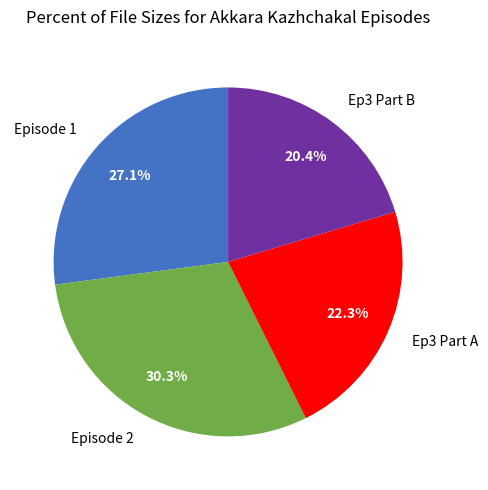

How many segments does this pie chart have?

4